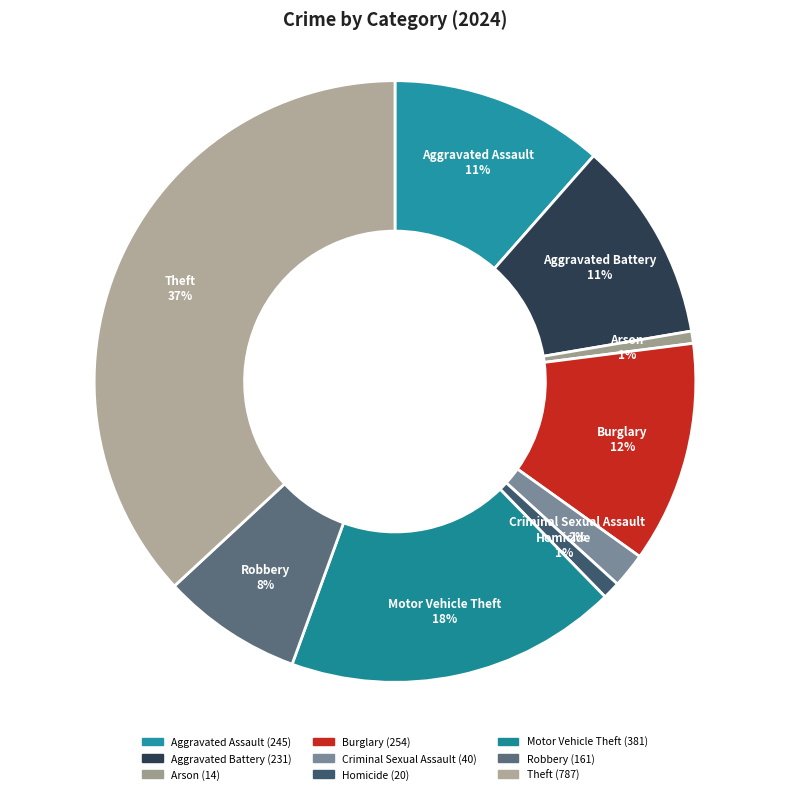

Count the number of slices in the pie.

9